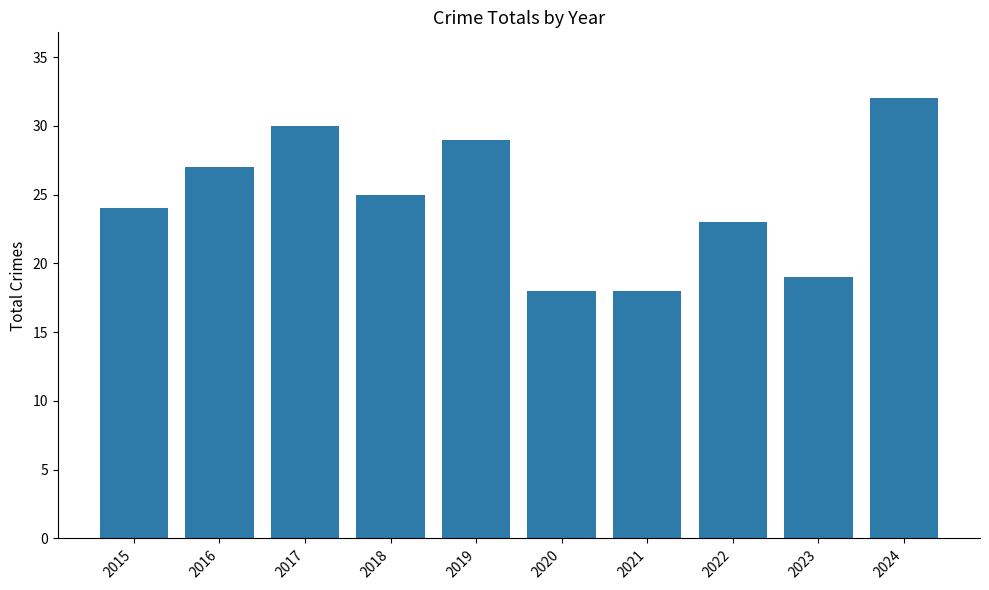

The value at 2017 is 17. True or false?

False